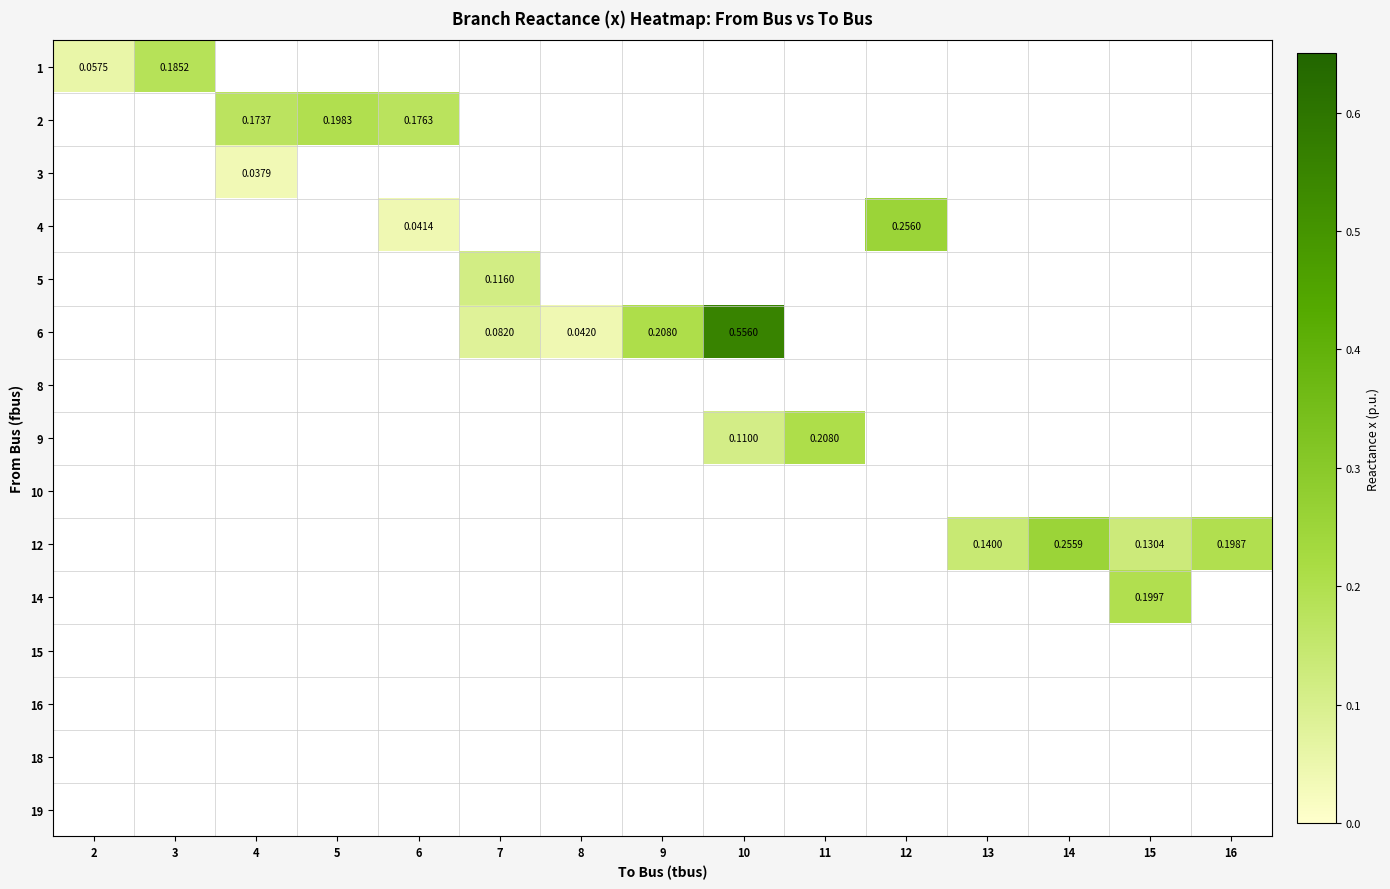

At which label does row_5 first exceed 0?

7